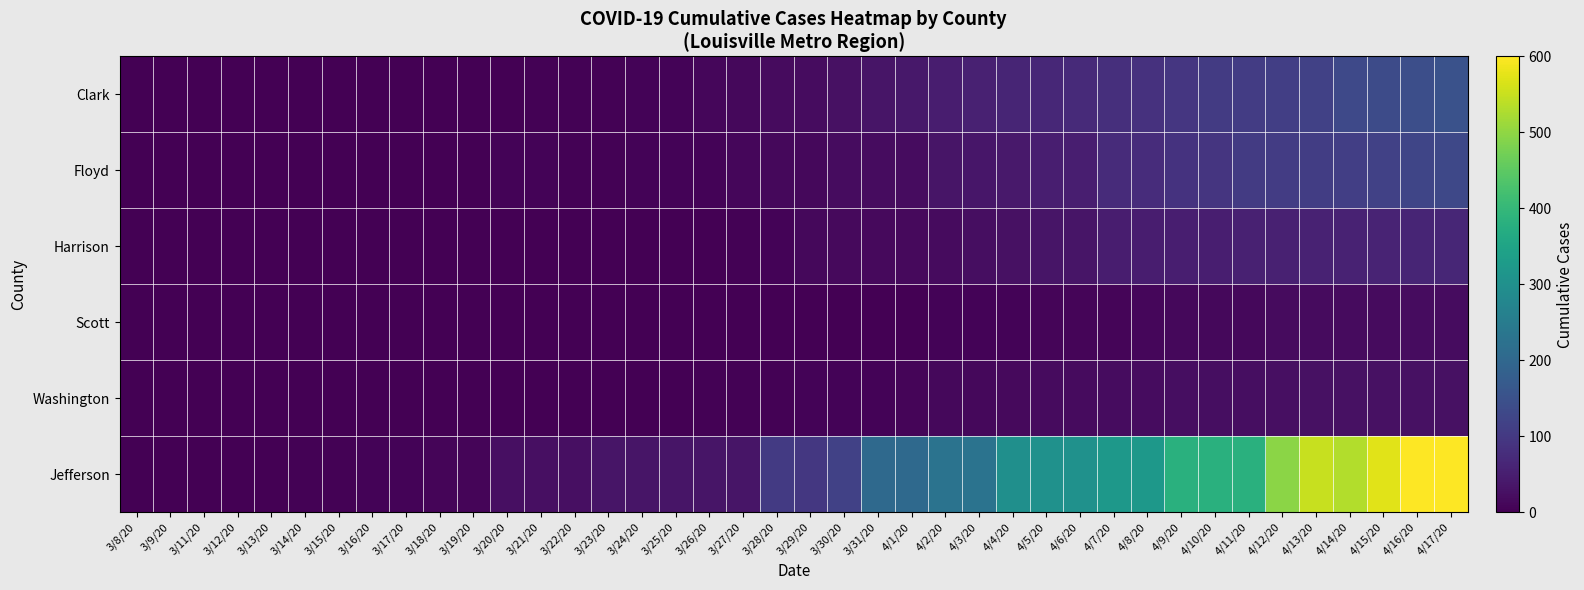

Between 3/16/20 and 3/25/20, which is larger?

3/25/20